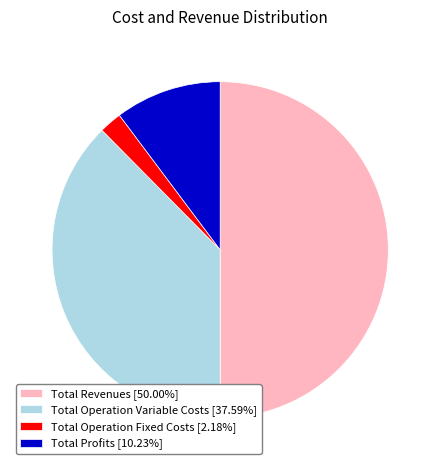

Do Total Operation Fixed Costs [2.18%] and Total Revenues [50.00%] together represent more than half of the pie?

Yes